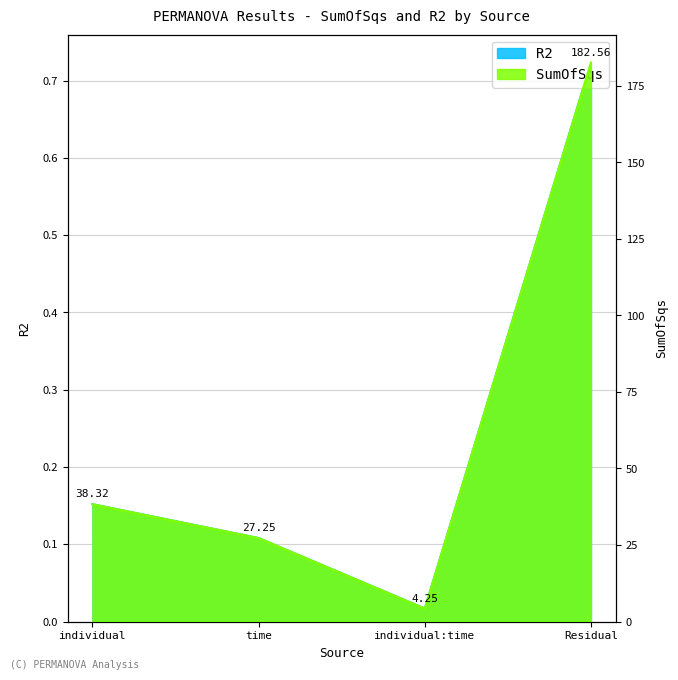

Is it true that SumOfSqs equals 0.0 at individual:time?

False